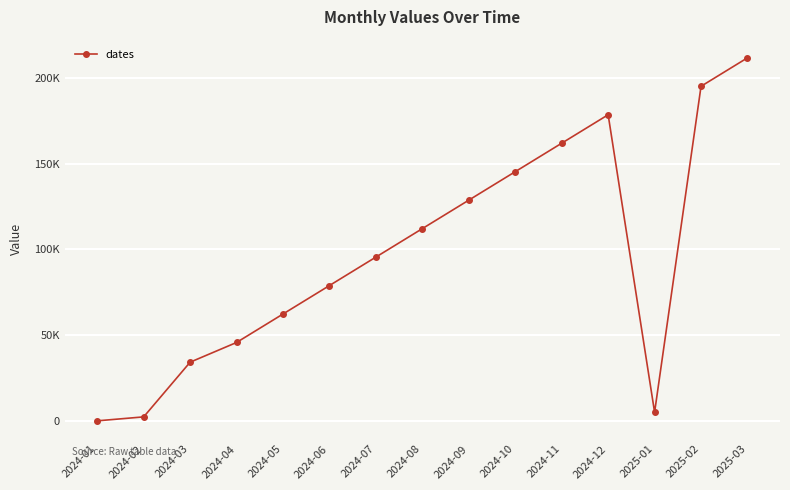

List the labels in order of value, largest first.

2025-03, 2025-02, 2024-12, 2024-11, 2024-10, 2024-09, 2024-08, 2024-07, 2024-06, 2024-05, 2024-04, 2024-03, 2025-01, 2024-02, 2024-01